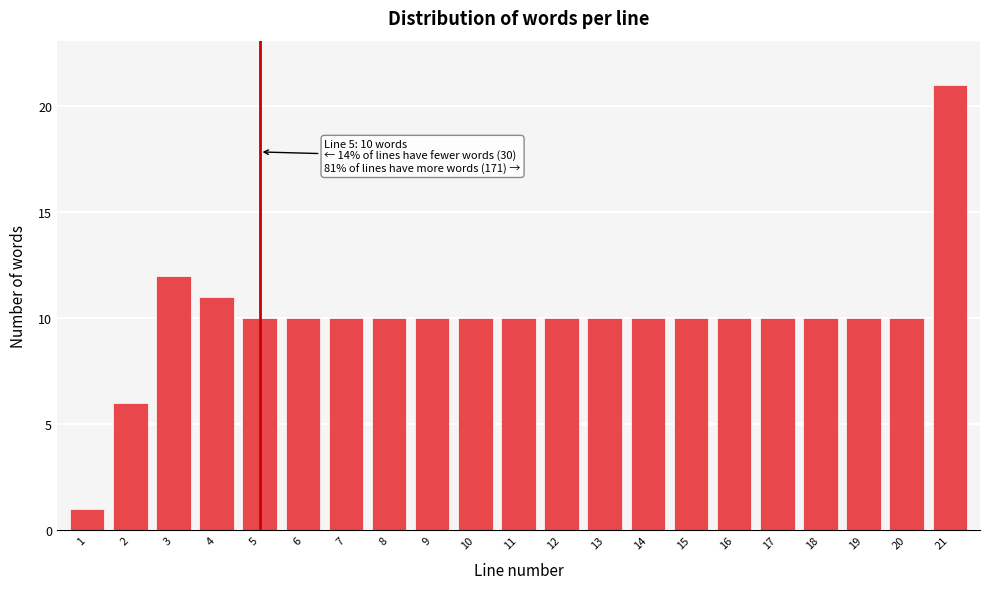

Reading left to right, what are all the values shown in this chart?

1=1	2=6	3=12	4=11	5=10	6=10	7=10	8=10	9=10	10=10	11=10	12=10	13=10	14=10	15=10	16=10	17=10	18=10	19=10	20=10	21=21